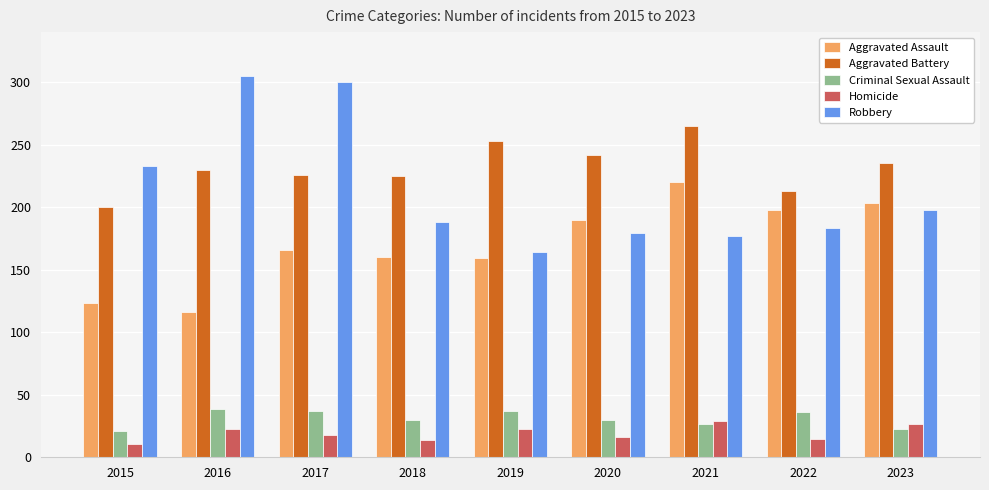

Where is Robbery nearest to the value 234?

2015